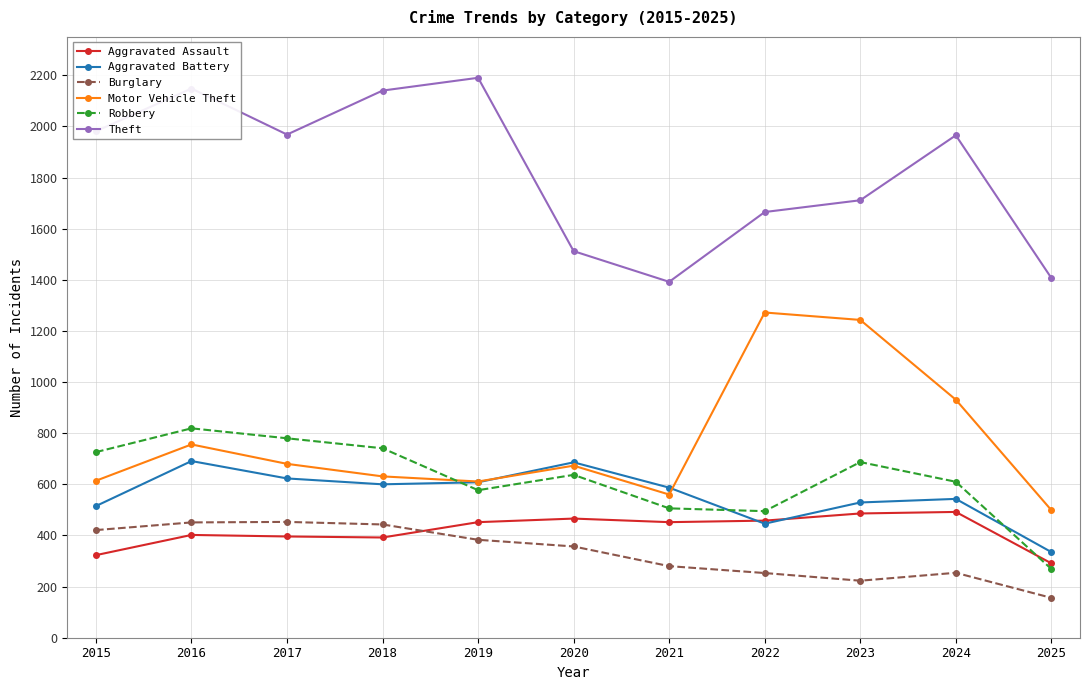

How many lines are shown in the chart?

6